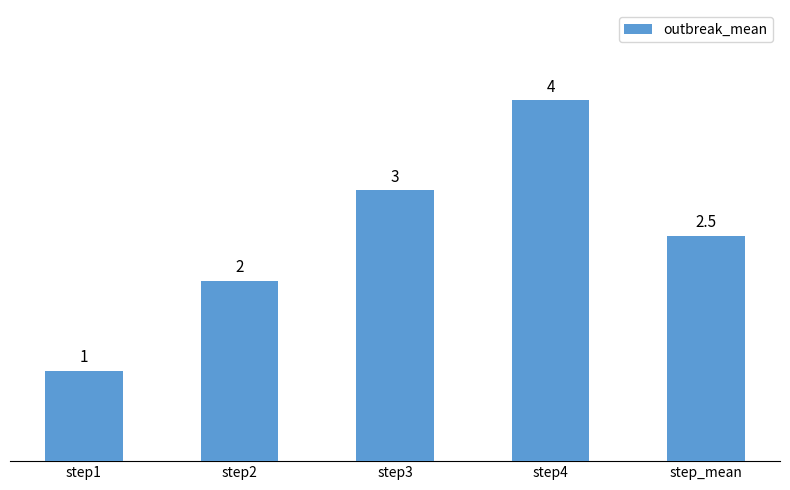

What is the sum of all values?

12.5